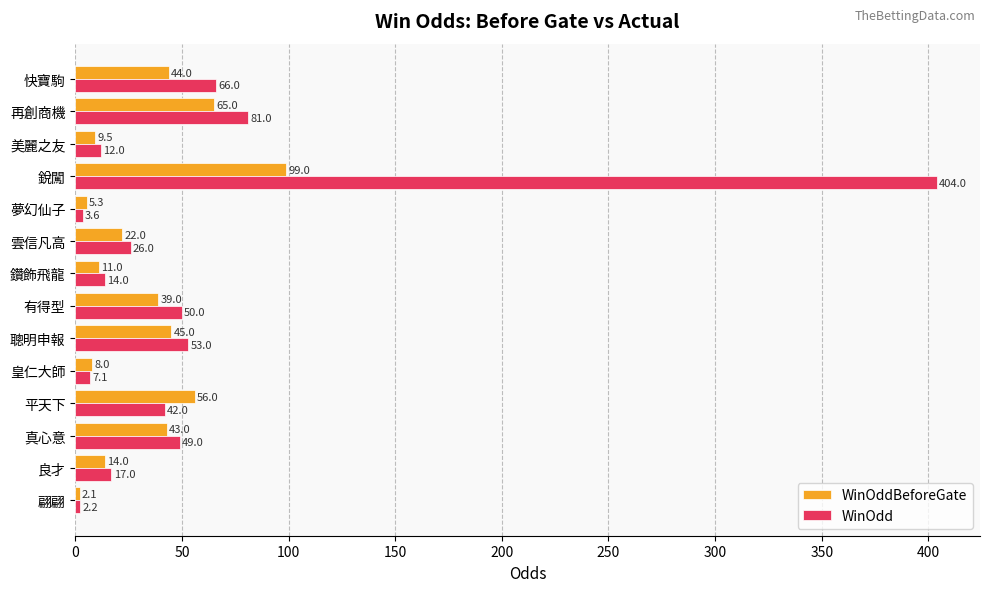

What is the total value across all series at 平天下?

98.0